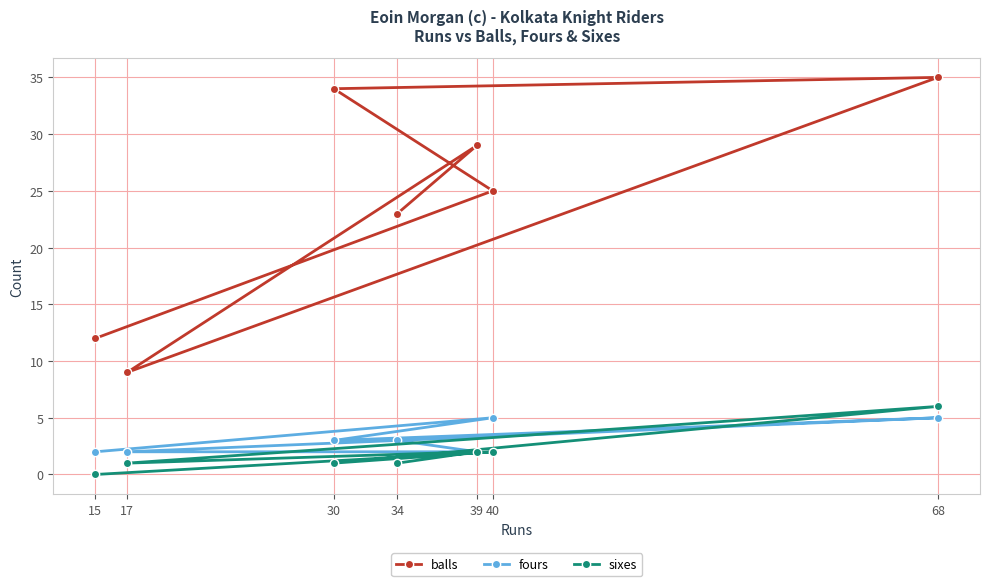

Reading right to left, extract all data points from this chart.

balls: 68=35	40=25	39=29	34=23	30=34	17=9	15=12
fours: 68=5	40=5	39=2	34=3	30=3	17=2	15=2
sixes: 68=6	40=2	39=2	34=1	30=1	17=1	15=0